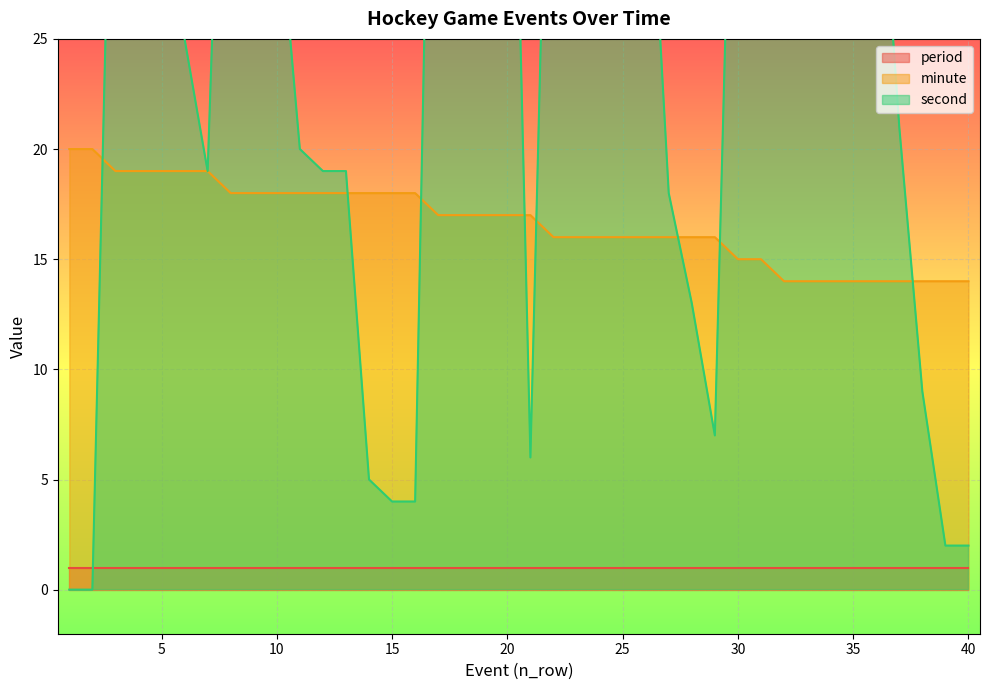

Which category has the lowest value in the second series?

1